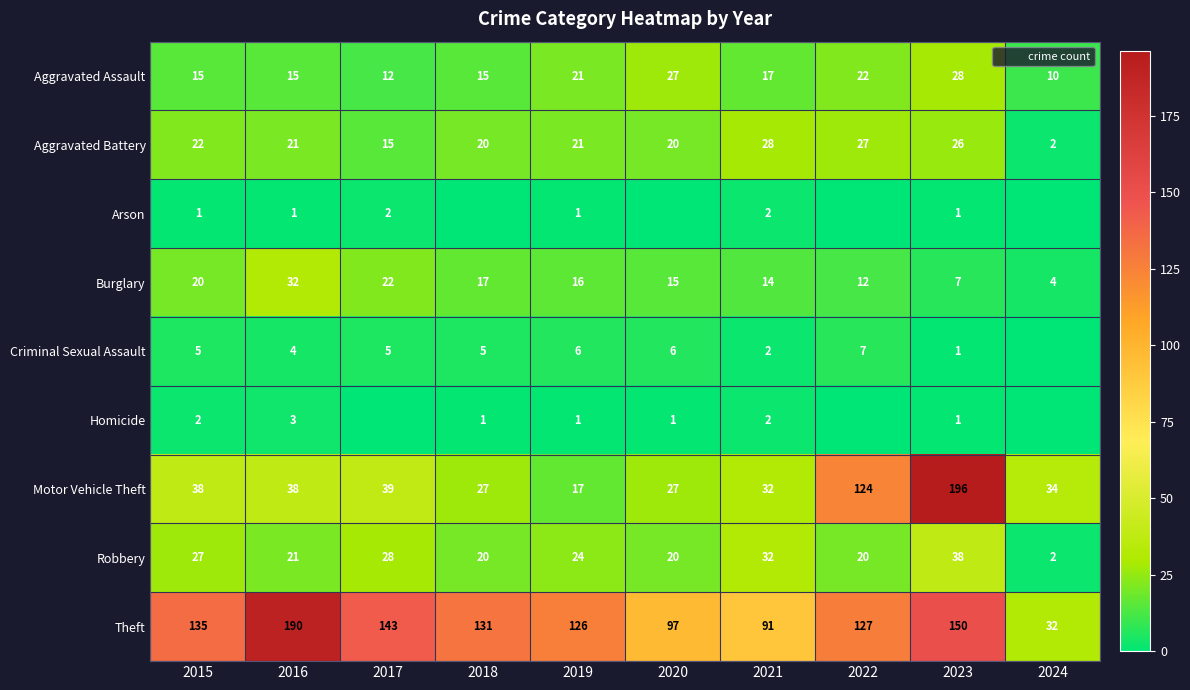

Where does the Aggravated Assault series first go above 17?

2019